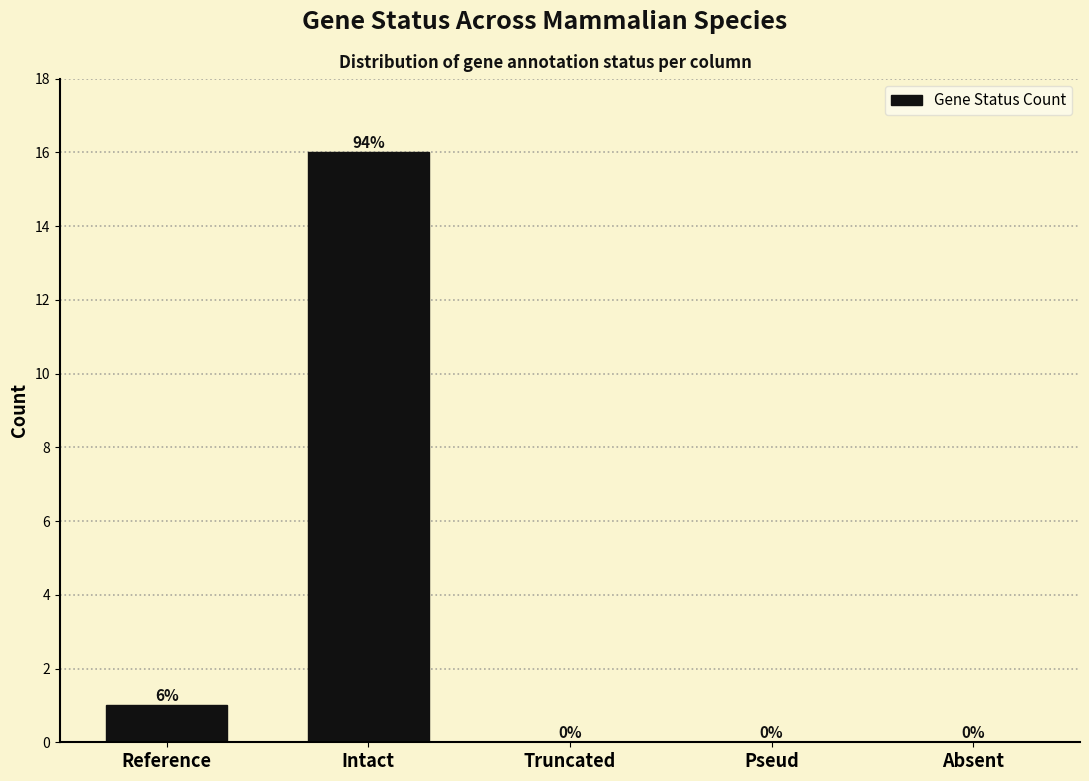

Reading right to left, extract all data points from this chart.

Absent=0	Pseud=0	Truncated=0	Intact=16	Reference=1